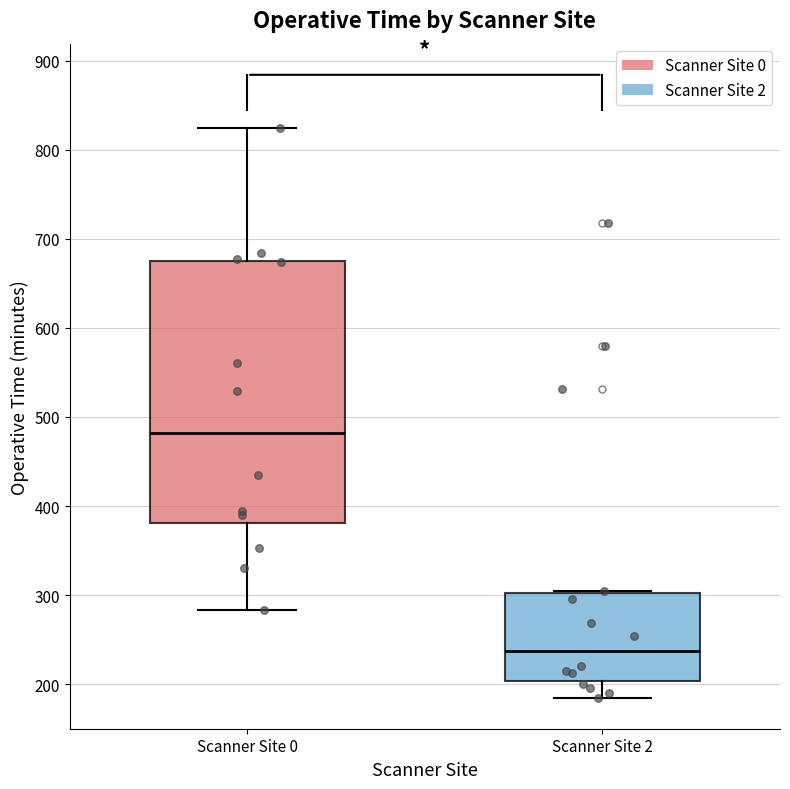

Reading left to right, transcribe this box plot: for each box, give where its median line is, the range the box spans, and where its two whiskers end, as read against the y-axis. The values are not printed on the chart, so give them approximately, as read against the axis.

Scanner Site 0: median 480, box 380 to 670, whiskers 280 to 820
Scanner Site 2: median 240, box 200 to 300, whiskers 190 to 310